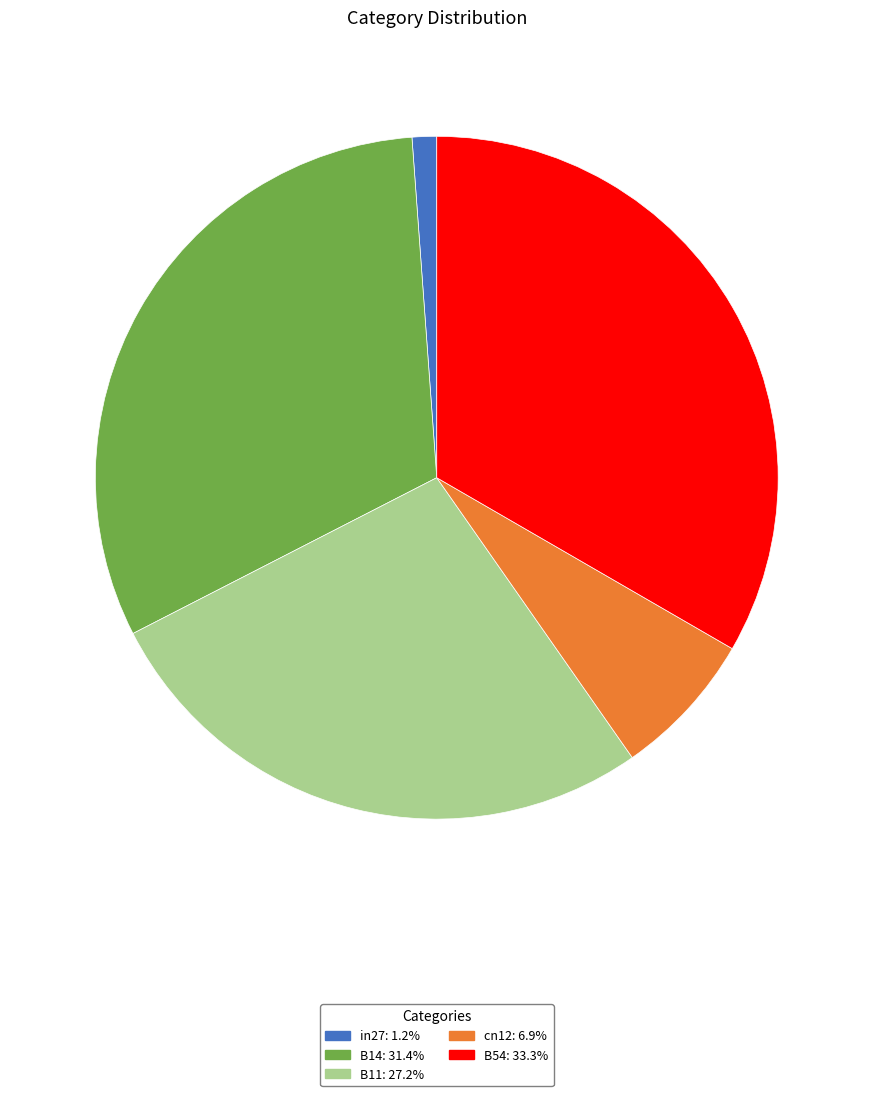

Between in27 and cn12, which is larger?

cn12